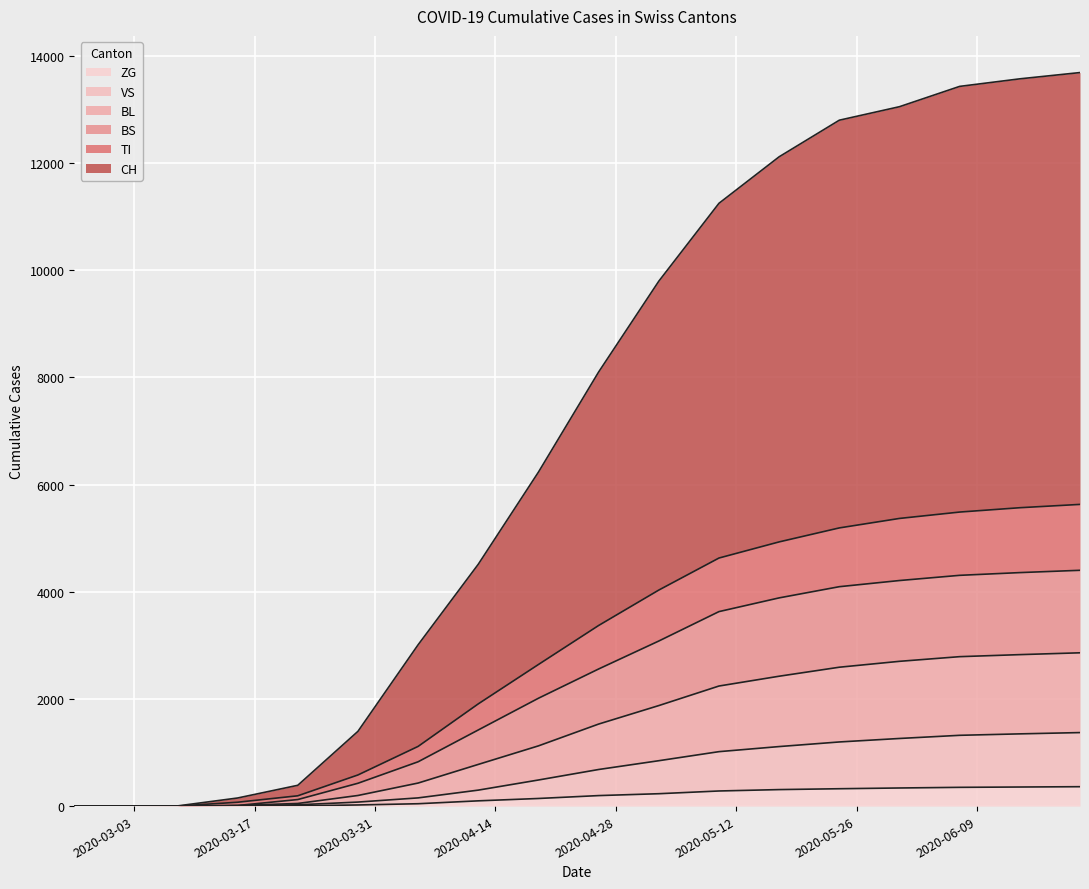

What are all the series names shown in the legend?

ZG, VS, BL, BS, TI, CH